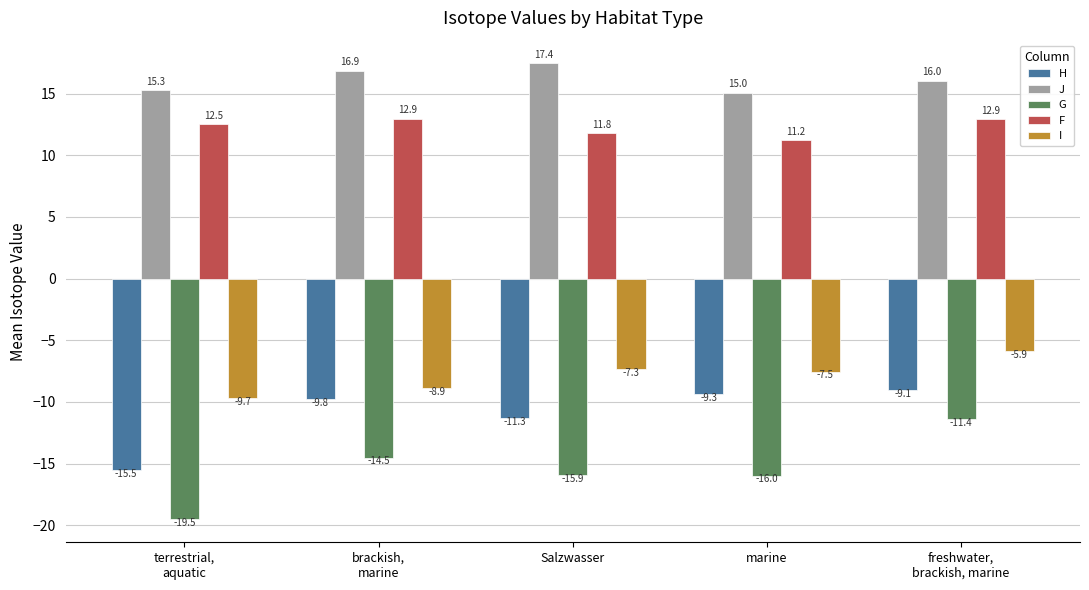

What is the label of the 3rd bar from the left?

Salzwasser